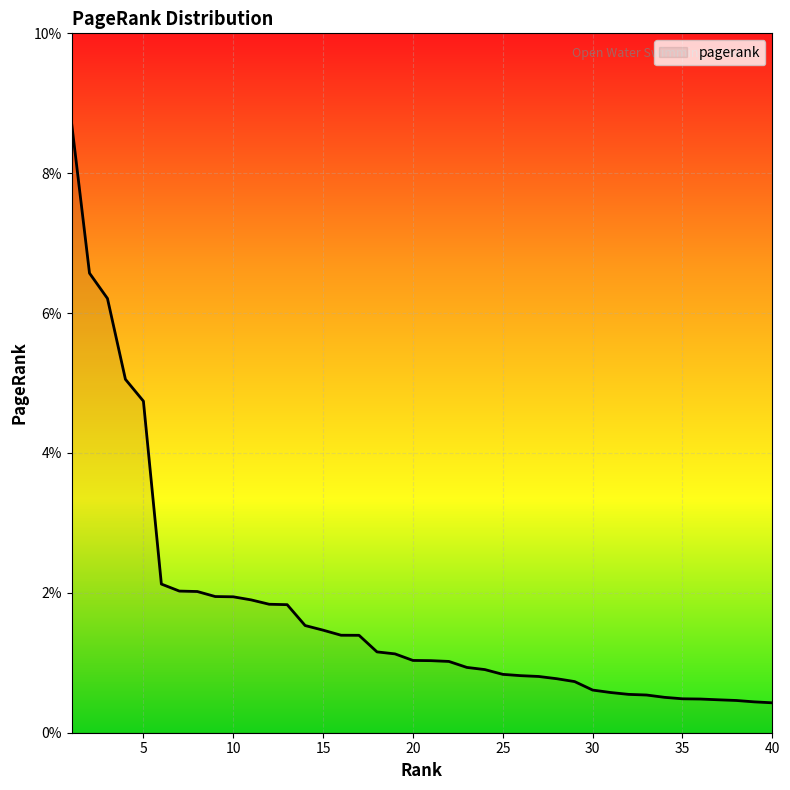

Does the chart have visible grid lines?

Yes